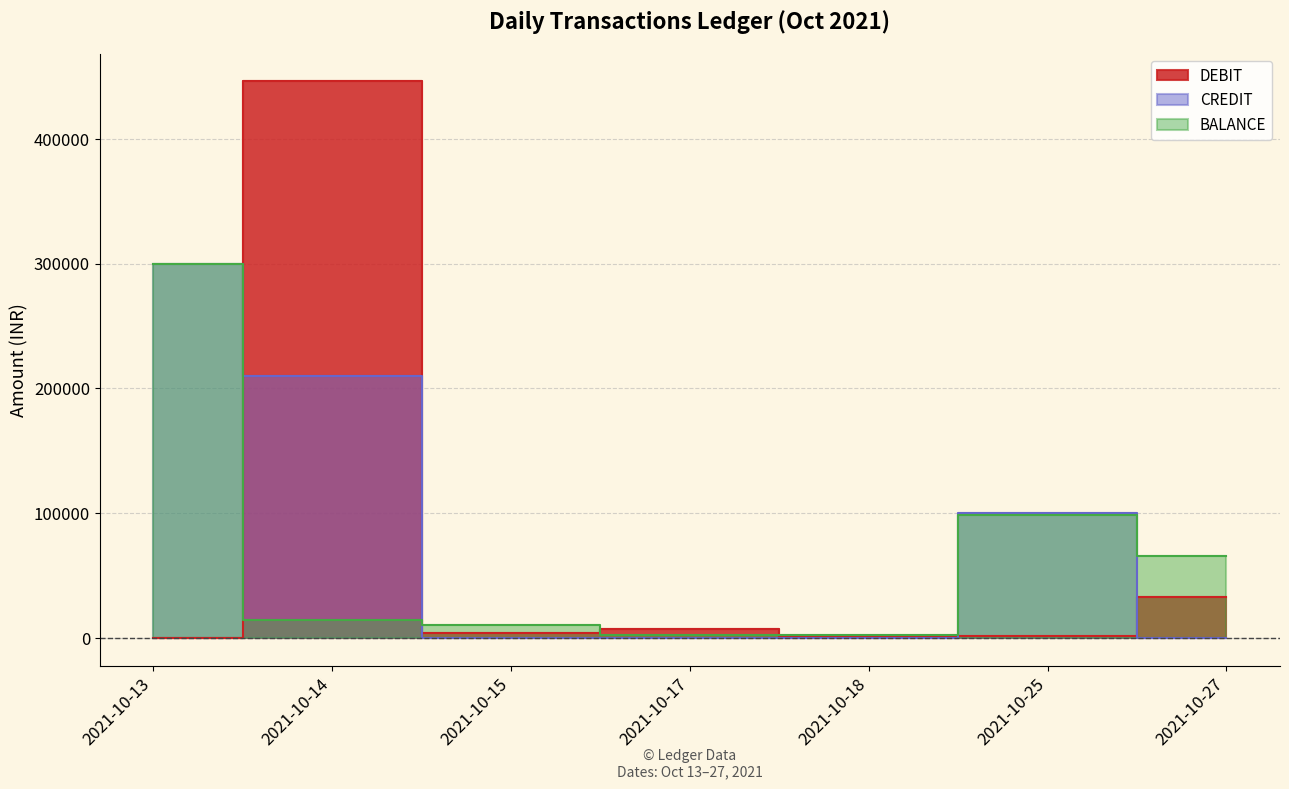

Which category has the lowest value in the DEBIT series?

2021-10-13